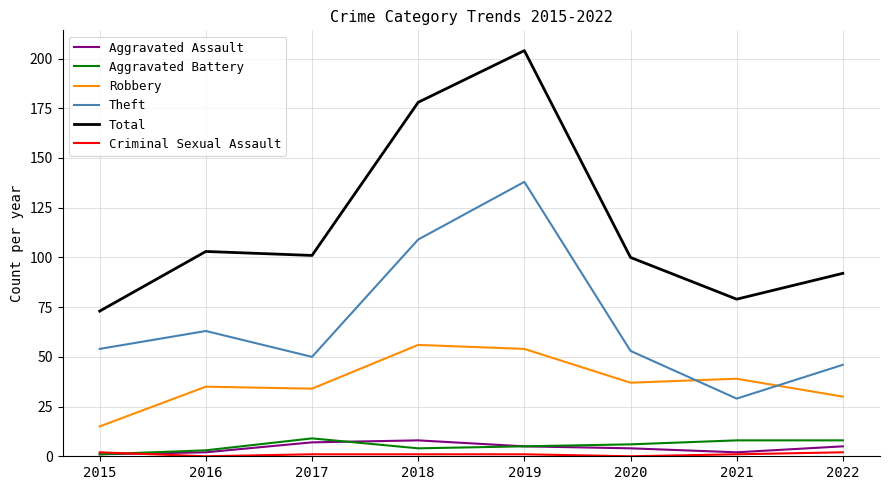

Which series changed the most between 2018 and 2020?

Total